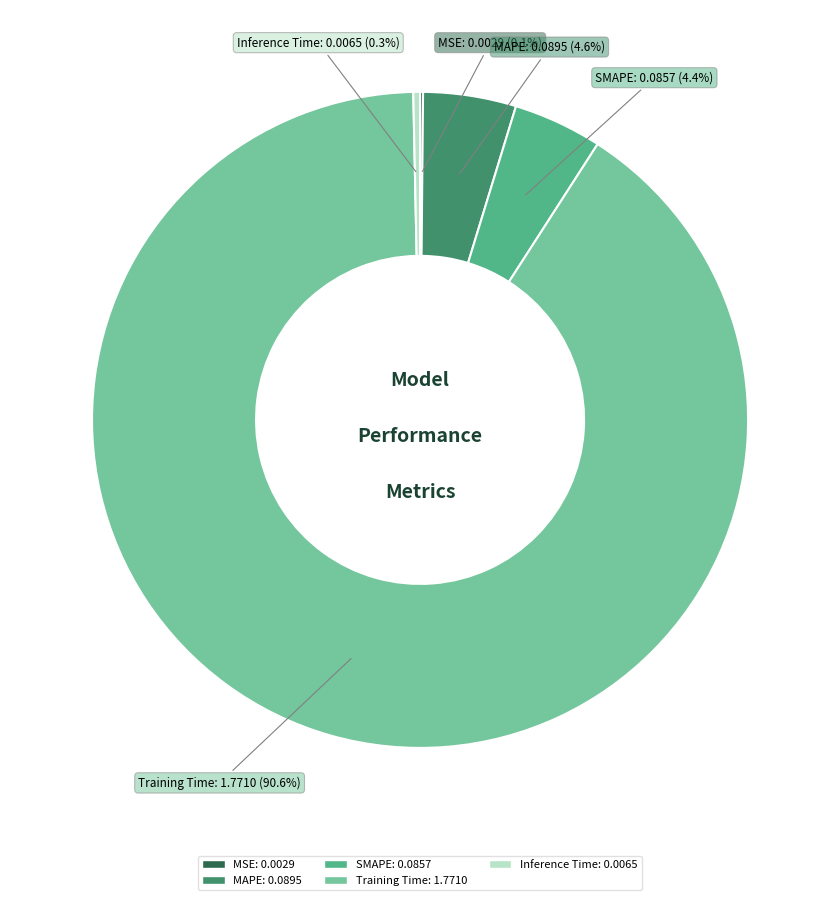

How much of the chart is everything except MAPE?

95.4%